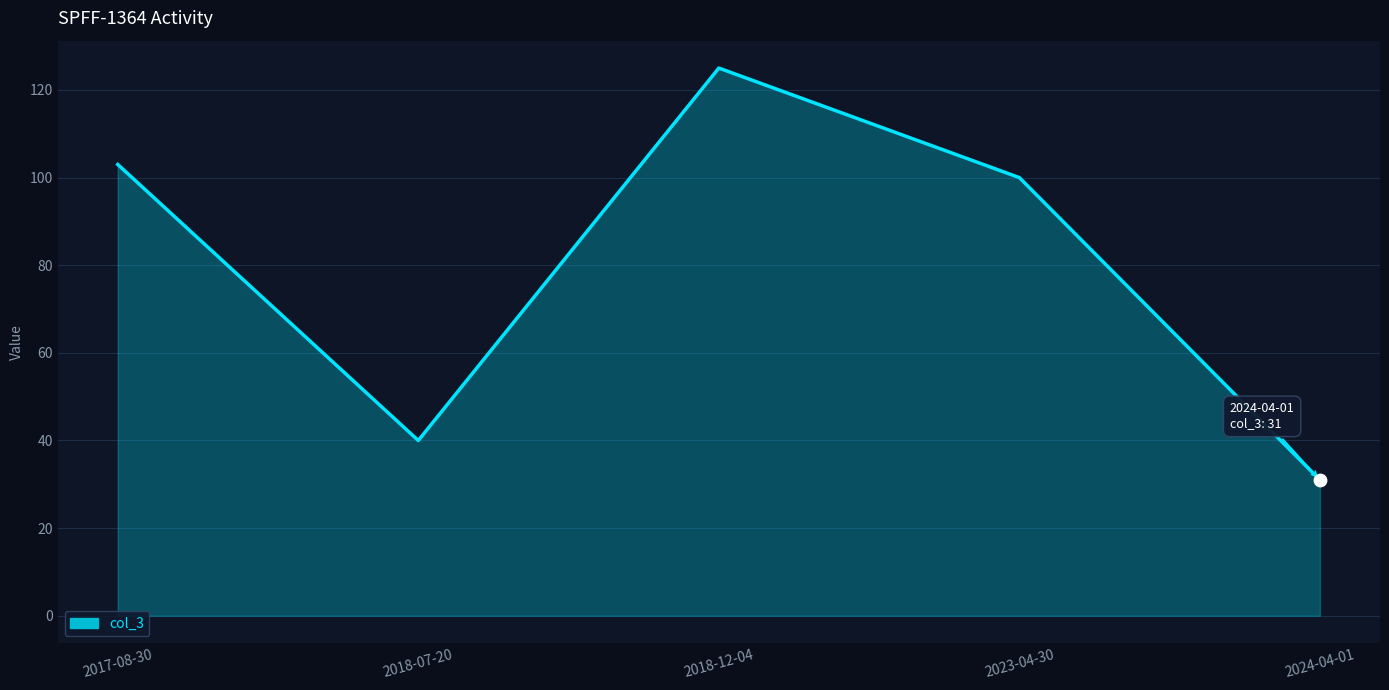

What is the ratio of the value at 2023-04-30 to the value at 2018-07-20?

2.5